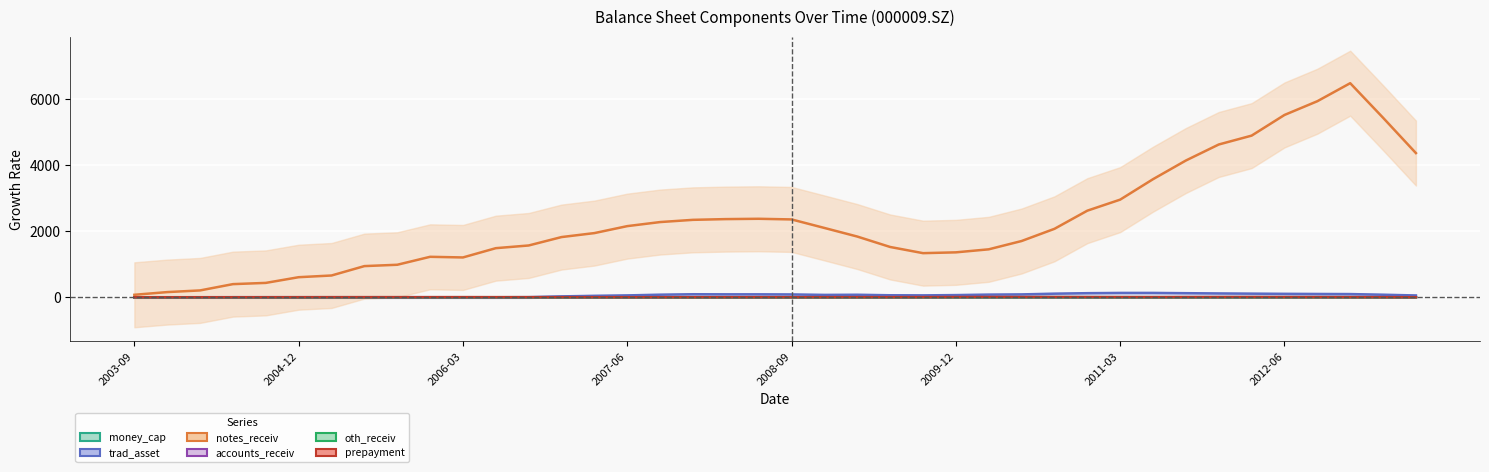

What is the value of the oth_receiv point at the 15th from the left?

-0.1